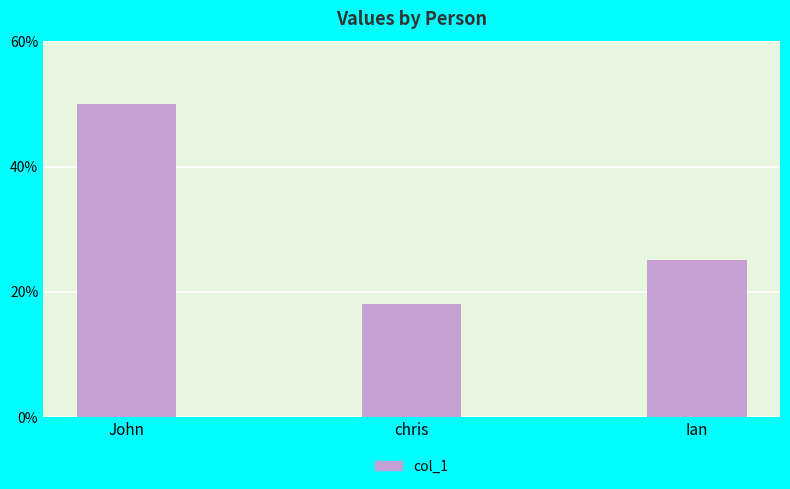

Reading right to left, extract all data points from this chart.

Ian=25	chris=18	John=50